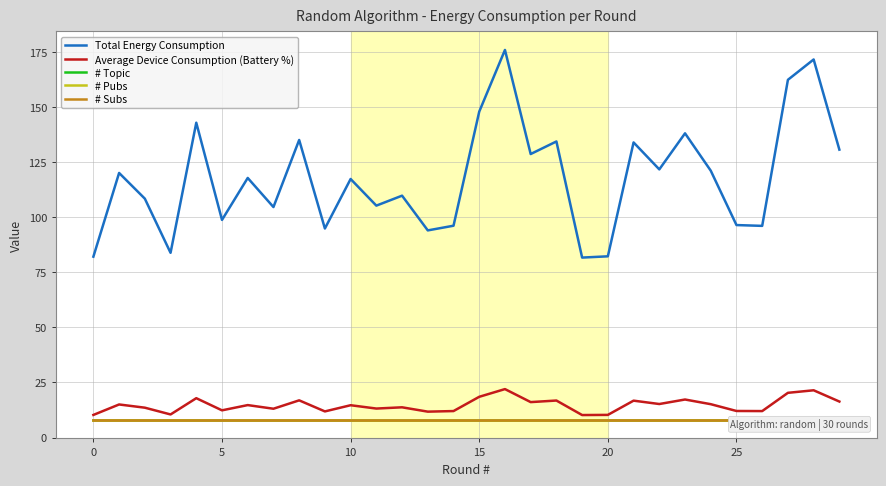

Reading left to right, what are all the values shown in this chart?

Total Energy Consumption: 82.1	120.1	108.4	83.9	142.9	98.8	117.8	104.6	135.1	94.9	117.4	105.3	109.8	94.0	96.2	147.9	175.9	128.7	134.4	81.7	82.3	134.0	121.7	138.1	121.1	96.4	96.1	162.4	171.6	130.7
Average Device Consumption (Battery %): 10.3	15.0	13.6	10.5	17.9	12.3	14.7	13.1	16.9	11.9	14.7	13.2	13.7	11.8	12.0	18.5	22.0	16.1	16.8	10.2	10.3	16.7	15.2	17.3	15.1	12.1	12.0	20.3	21.5	16.3
# Topic: 8.0	8.0	8.0	8.0	8.0	8.0	8.0	8.0	8.0	8.0	8.0	8.0	8.0	8.0	8.0	8.0	8.0	8.0	8.0	8.0	8.0	8.0	8.0	8.0	8.0	8.0	8.0	8.0	8.0	8.0
# Pubs: 8.0	8.0	8.0	8.0	8.0	8.0	8.0	8.0	8.0	8.0	8.0	8.0	8.0	8.0	8.0	8.0	8.0	8.0	8.0	8.0	8.0	8.0	8.0	8.0	8.0	8.0	8.0	8.0	8.0	8.0
# Subs: 8.0	8.0	8.0	8.0	8.0	8.0	8.0	8.0	8.0	8.0	8.0	8.0	8.0	8.0	8.0	8.0	8.0	8.0	8.0	8.0	8.0	8.0	8.0	8.0	8.0	8.0	8.0	8.0	8.0	8.0